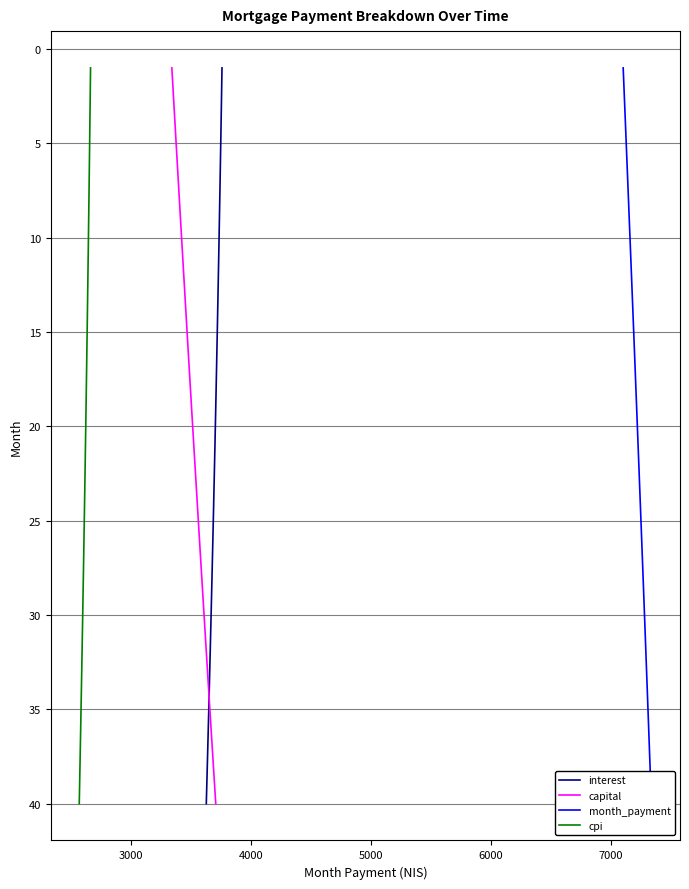

True or false: capital and cpi cross at least once.

False